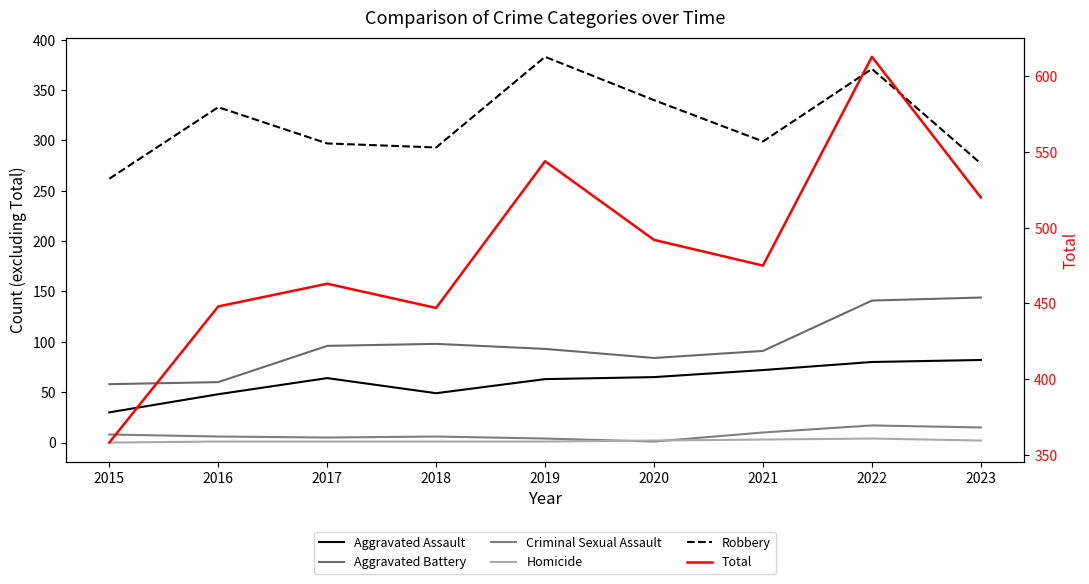

How many categories are shown in the chart?

9